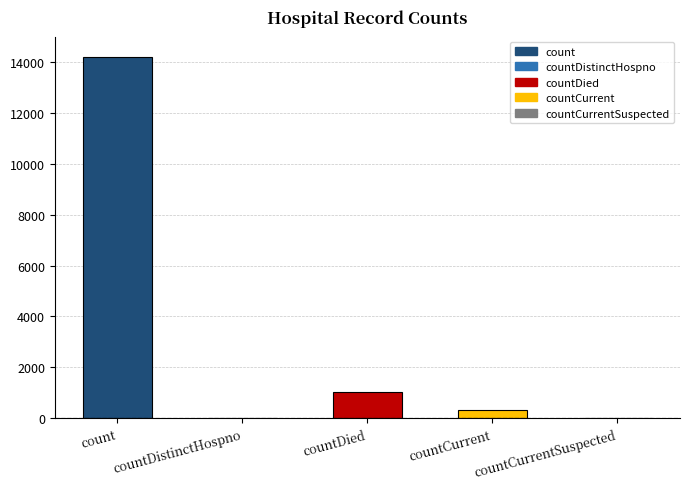

What is the change in value from count to countDied?

-13199